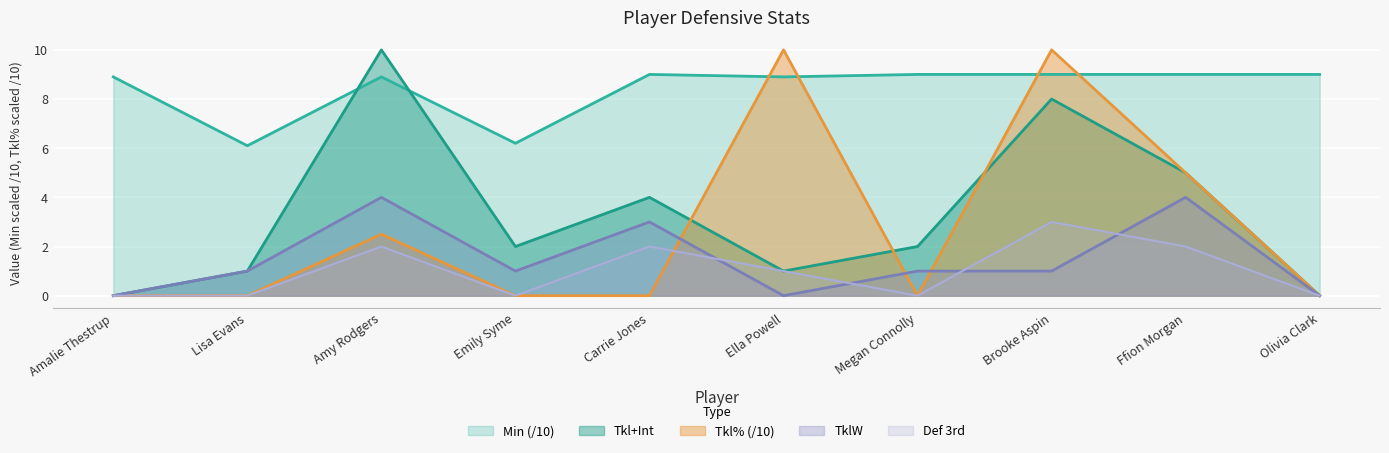

How many lines are shown in the chart?

5